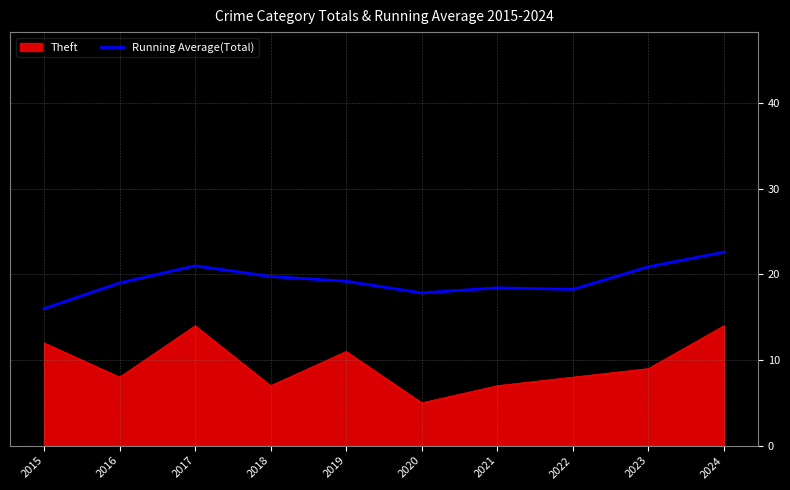

True or false: Theft and Running Average(Total) cross at least once.

False